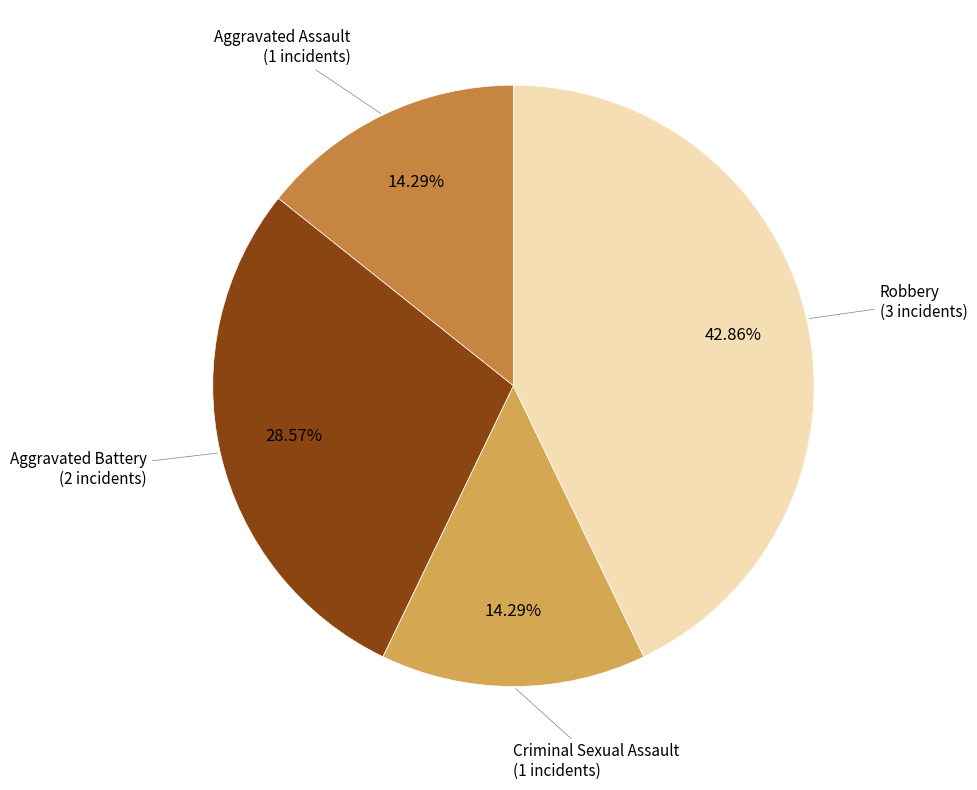

Is there any slice that represents more than half of the pie?

No